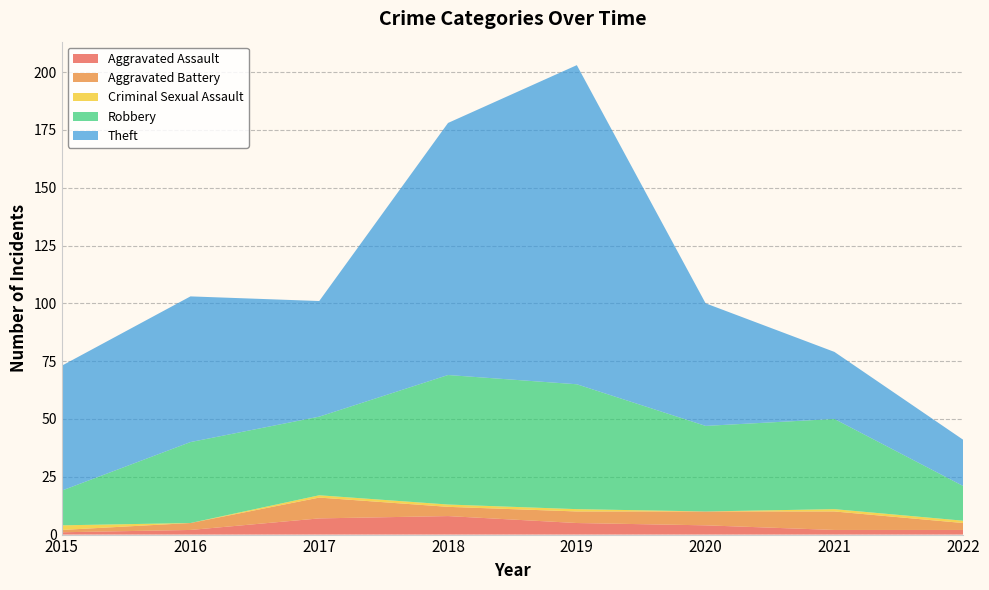

Reading left to right, transcribe all the data shown in this chart.

Aggravated Assault: 2015=1	2016=2	2017=7	2018=8	2019=5	2020=4	2021=2	2022=2
Aggravated Battery: 2015=1	2016=3	2017=9	2018=4	2019=5	2020=6	2021=8	2022=3
Criminal Sexual Assault: 2015=2	2016=0	2017=1	2018=1	2019=1	2020=0	2021=1	2022=1
Robbery: 2015=15	2016=35	2017=34	2018=56	2019=54	2020=37	2021=39	2022=15
Theft: 2015=54	2016=63	2017=50	2018=109	2019=138	2020=53	2021=29	2022=20